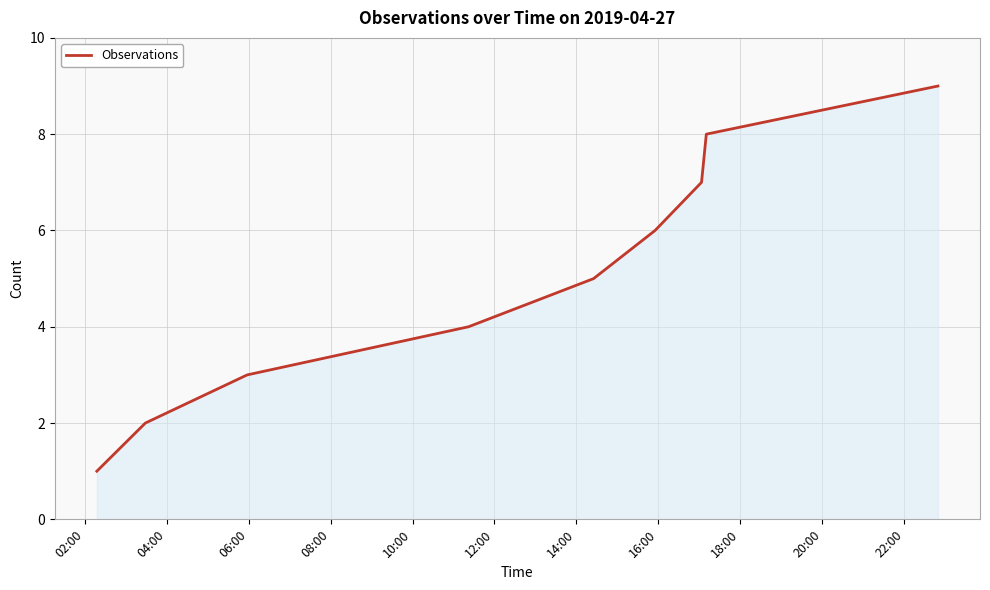

What is the difference between the maximum and minimum values?

8